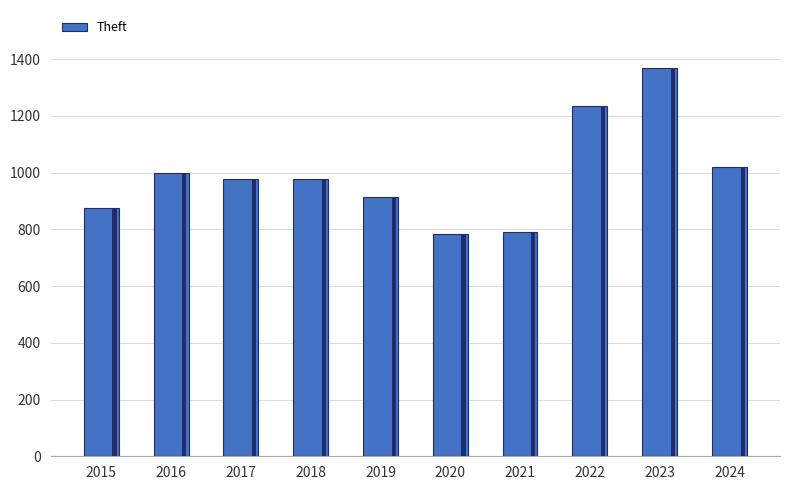

The chart shows a value of 353 at 2016. True or false?

False